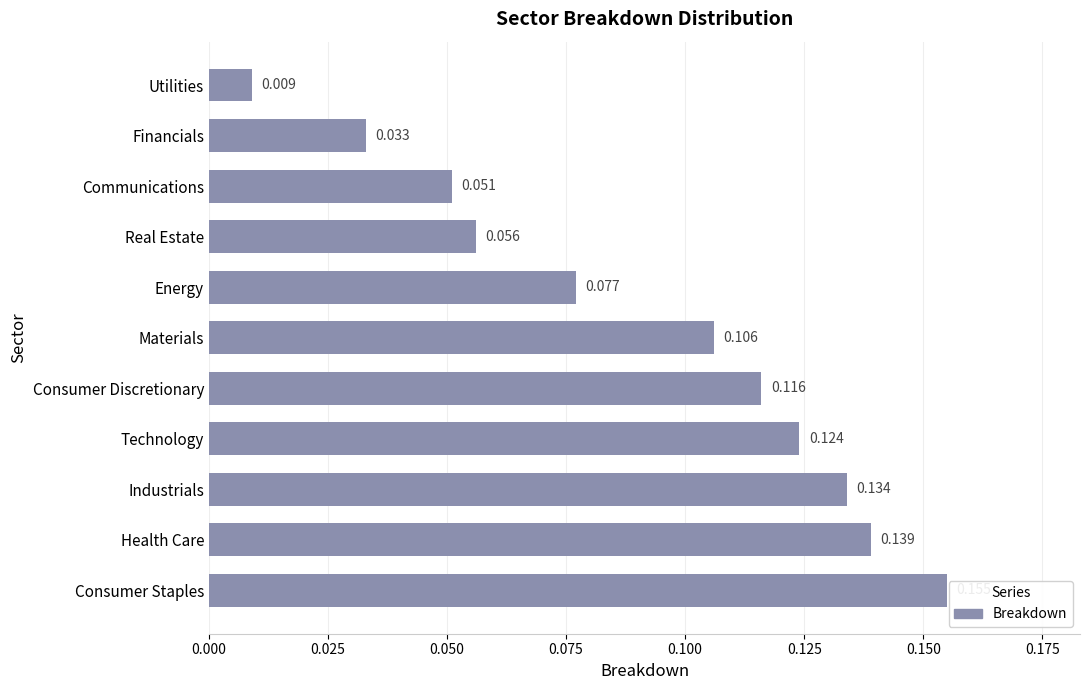

How many bars are there in total?

11